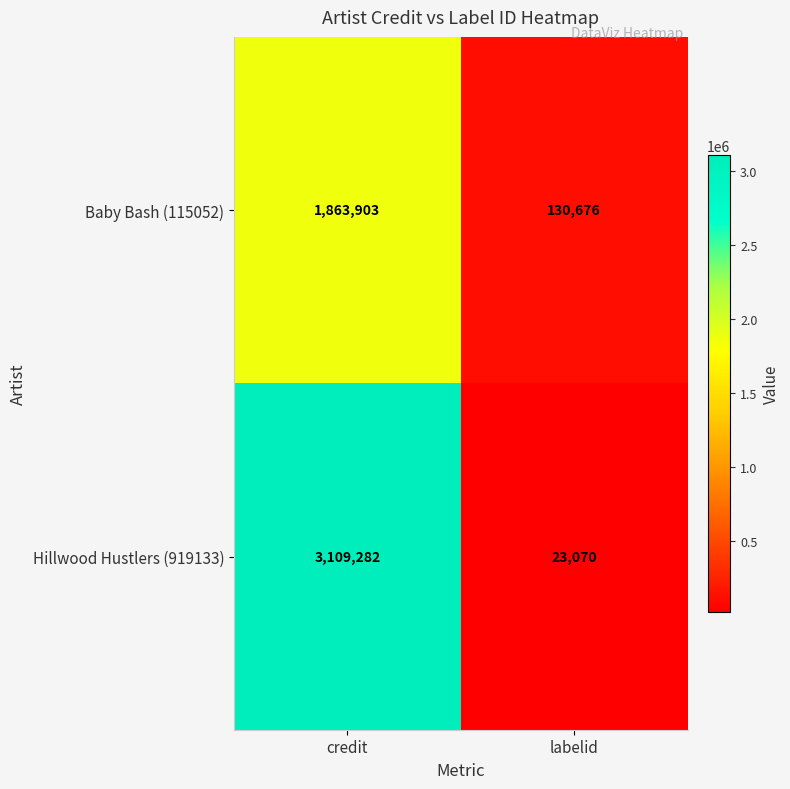

Between credit and labelid, which series saw the biggest shift?

Hillwood Hustlers (919133)